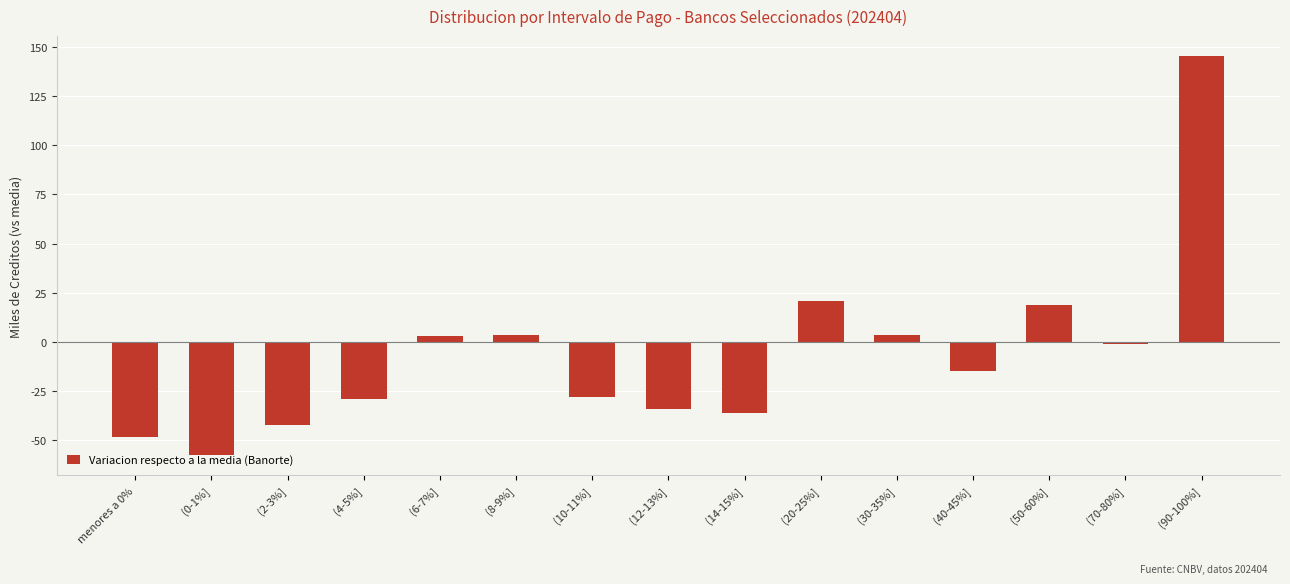

How many values are below zero?

9